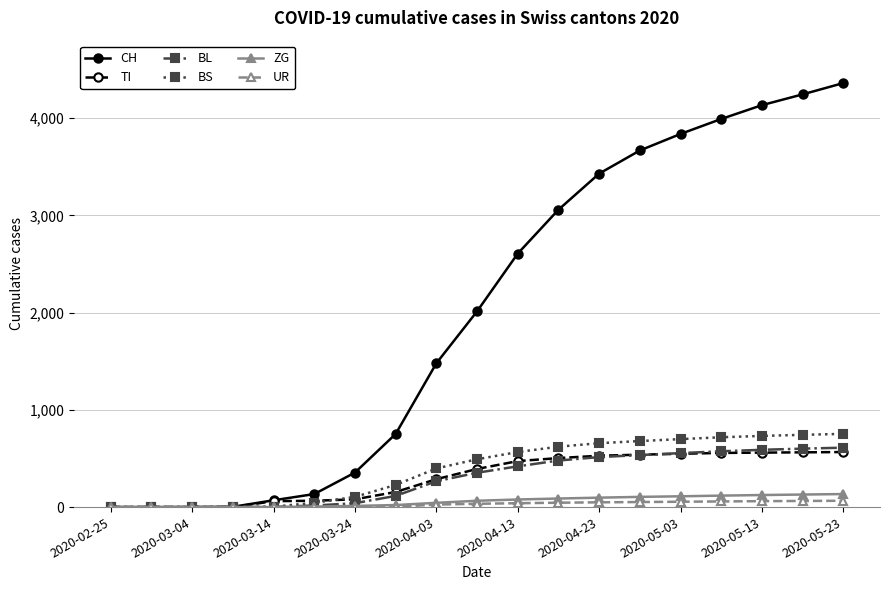

What is the difference between the maximum and second lowest values in the CH series?

4360